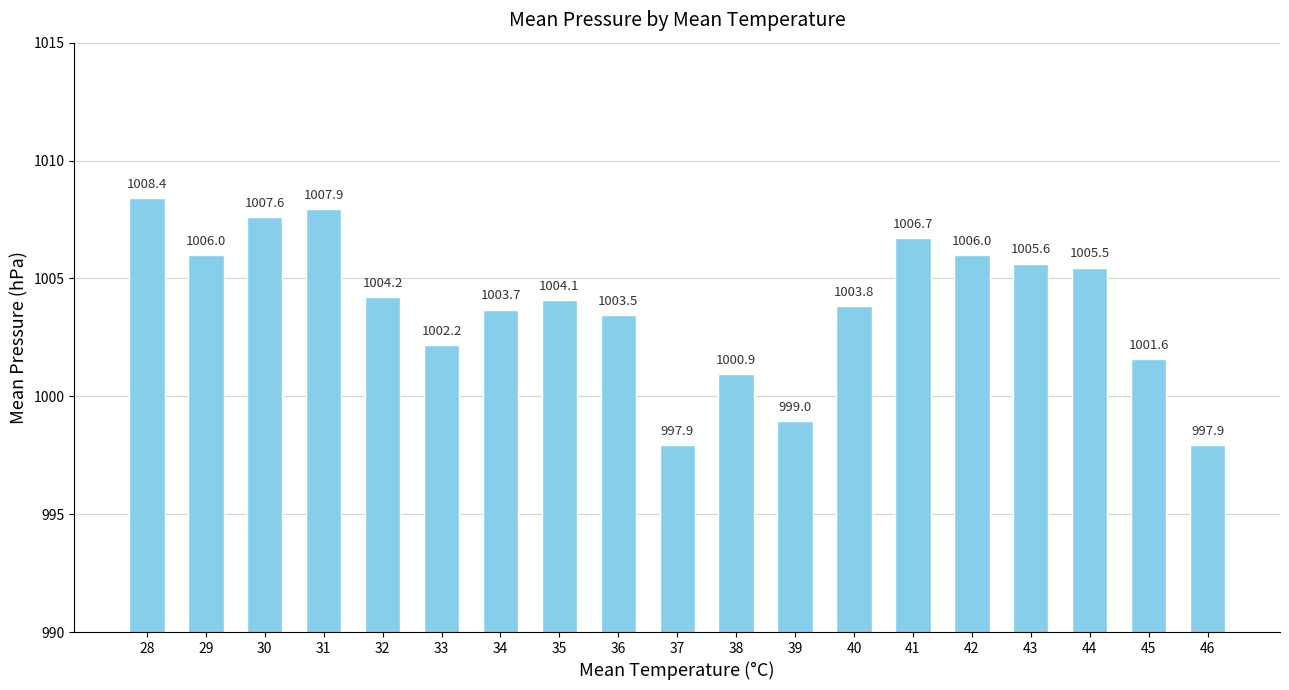

How many data points are less than 1004?

9